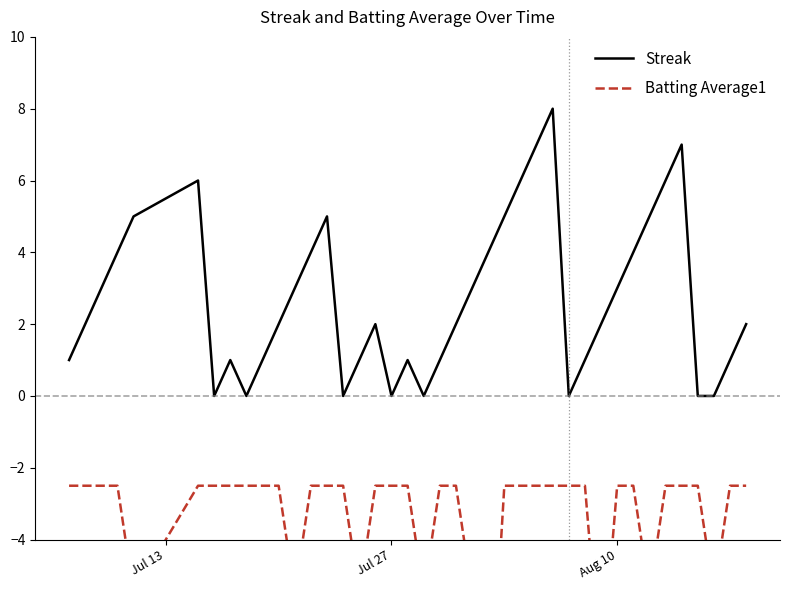

Which series has the largest total across all categories?

Streak